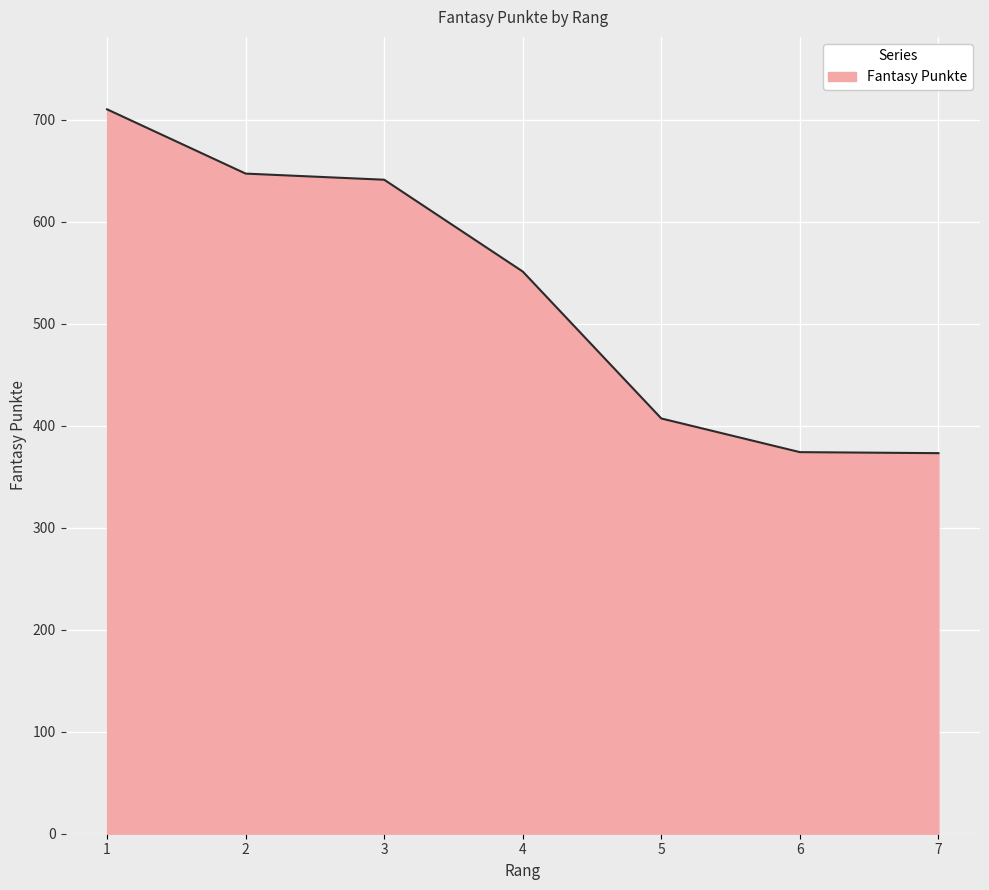

Approximately how many times larger is the value at 2 compared to 7?

1.7